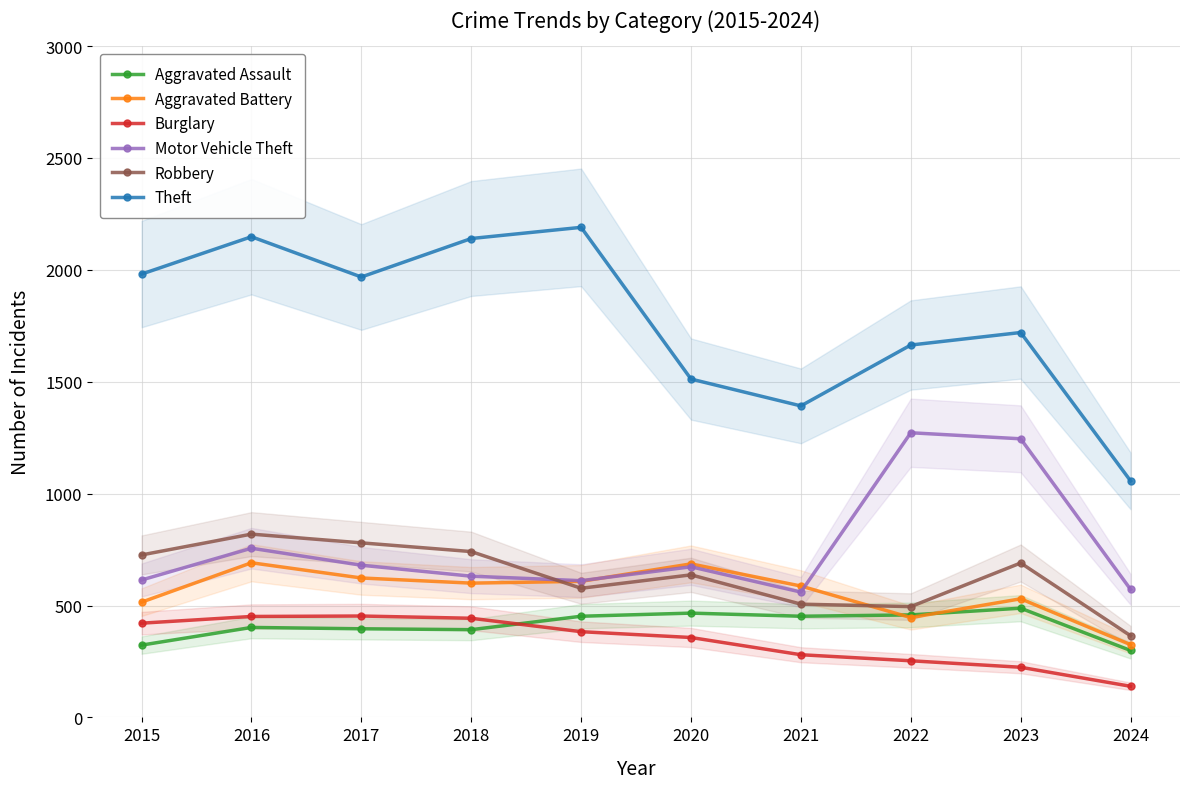

At which category does Robbery reach its first local valley?

2019